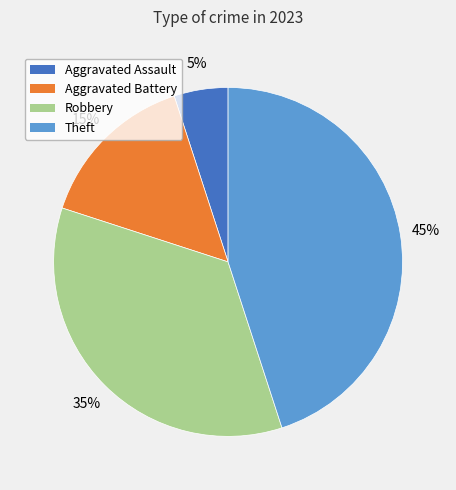

Does any single category account for the majority?

No